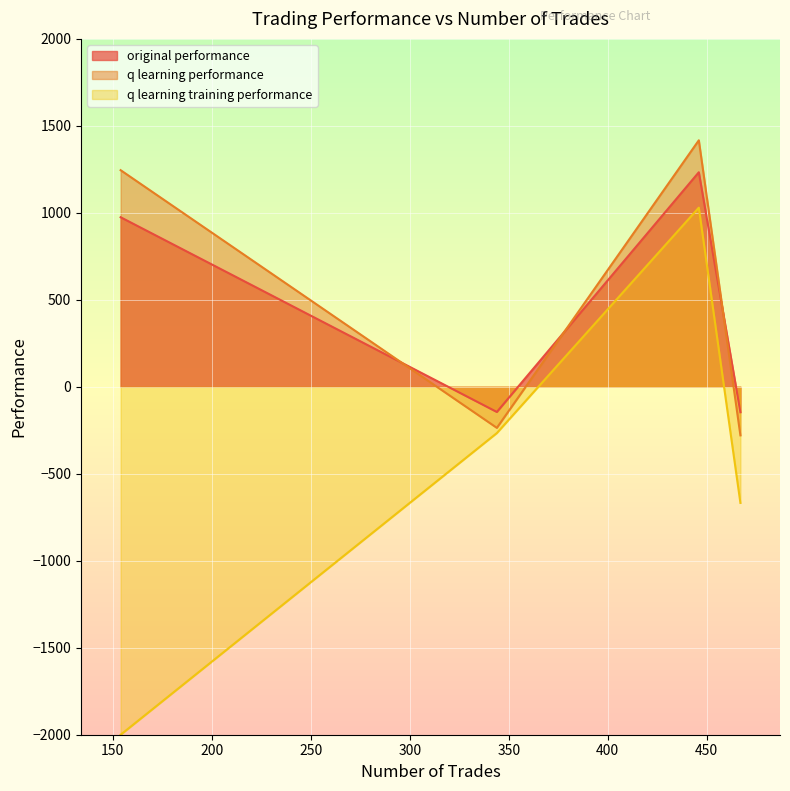

How many lines are shown in the chart?

3